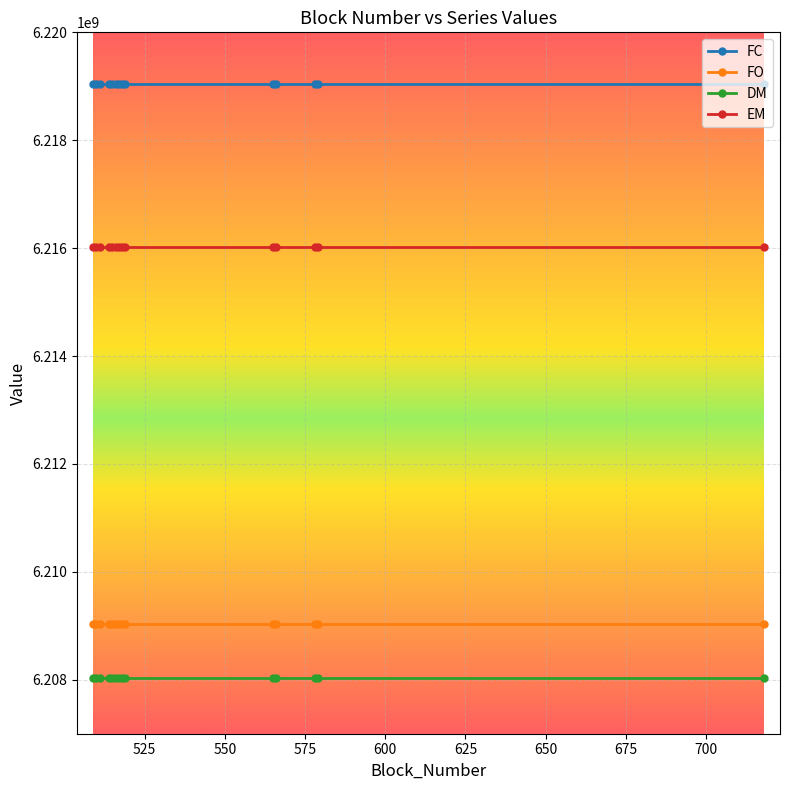

What is the value of the DM point at the 8th from the left?

6208030826